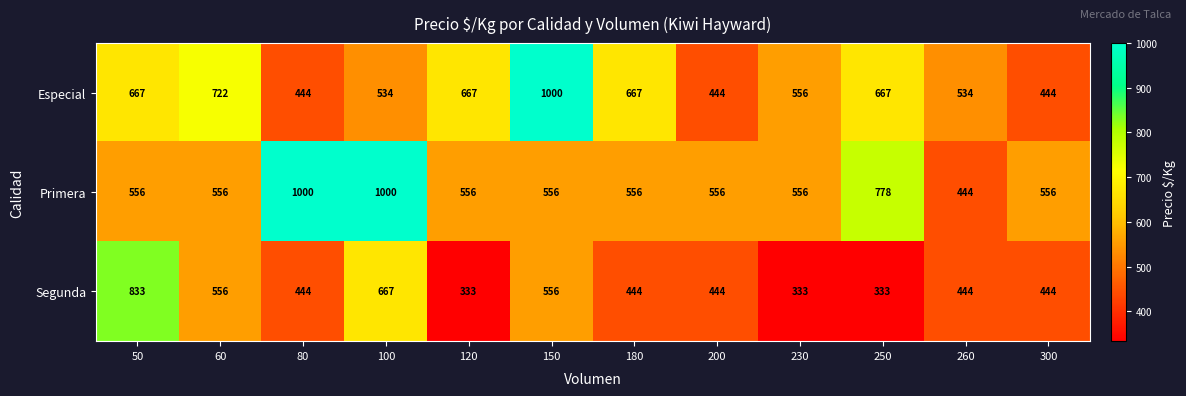

Where does the Segunda series first go above 444?

50